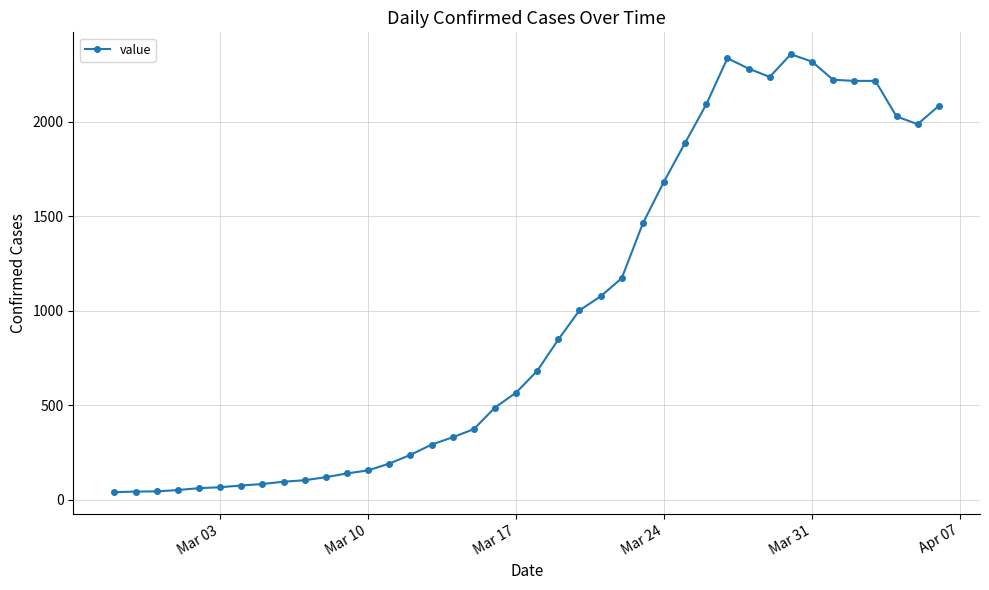

What is the average value?

994